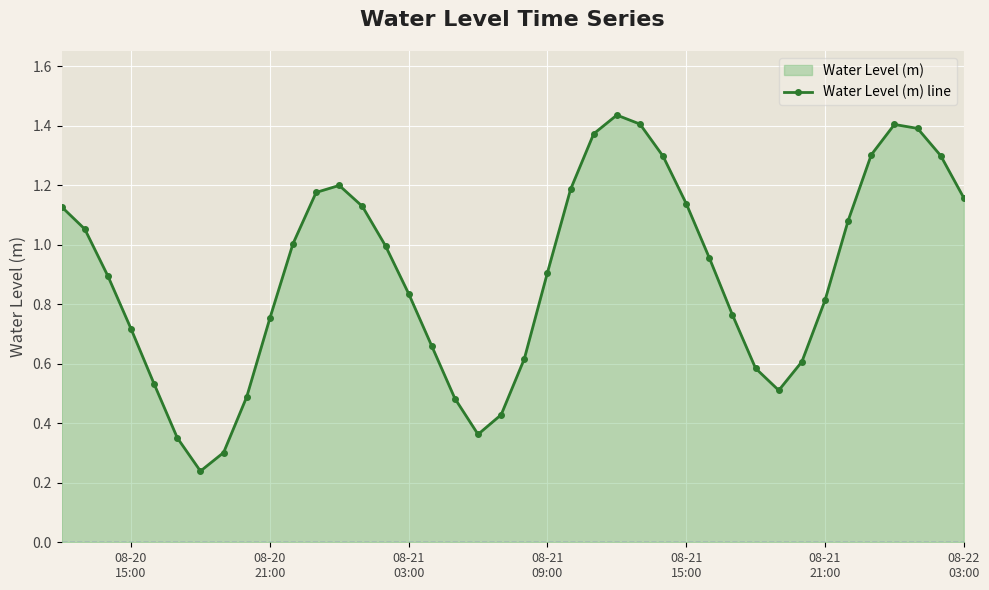

How many interior local valleys (lower than both neighbors) does the data have?

3